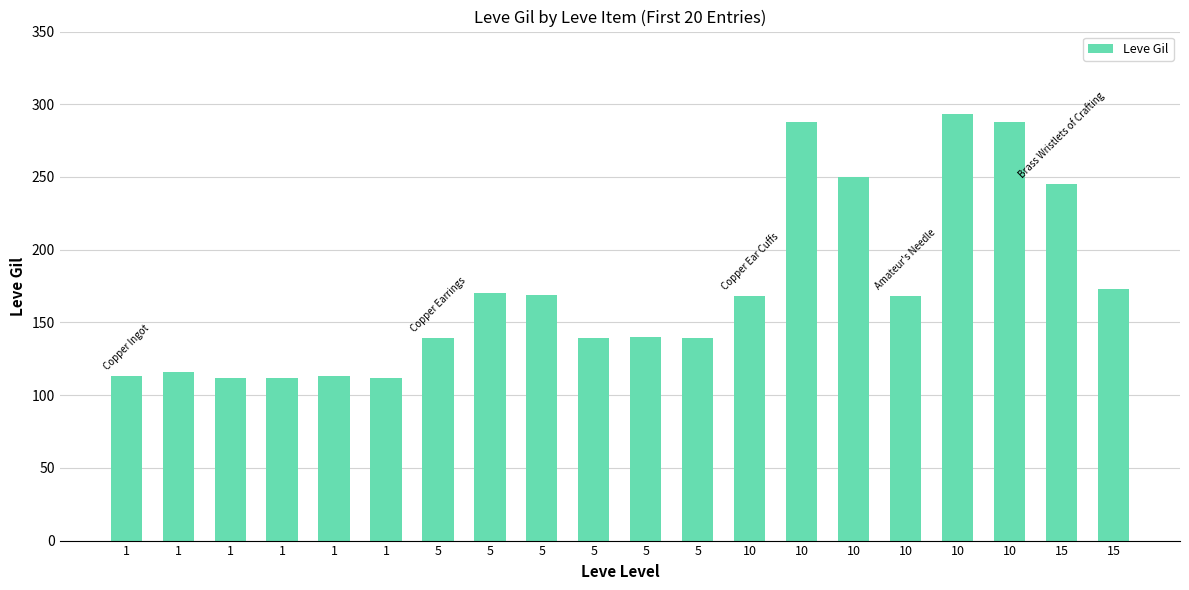

List the labels in order of value, largest first.

10, 10, 10, 10, 15, 15, 5, 5, 10, 10, 5, 5, 5, 5, 1, 1, 1, 1, 1, 1